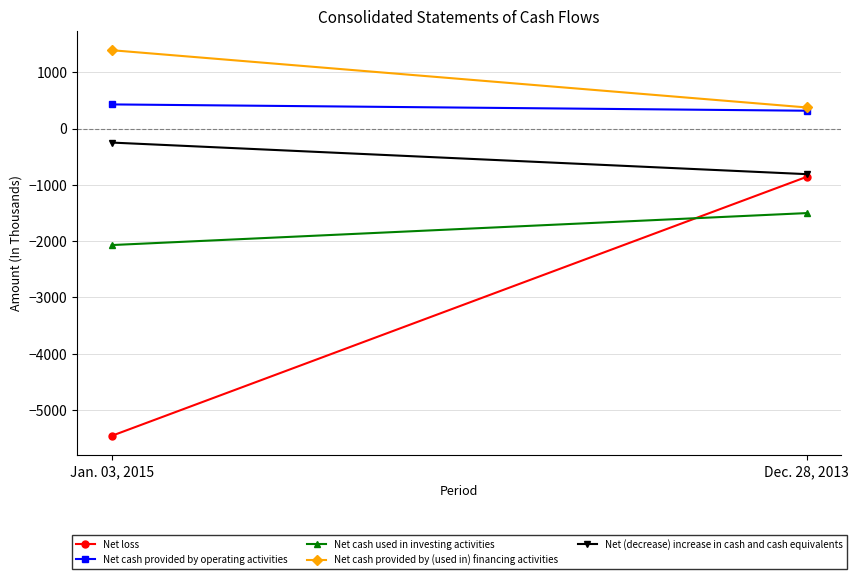

Reading left to right, list all the values displayed in this chart.

Net loss: -5459	-859
Net cash provided by operating activities: 429	317
Net cash used in investing activities: -2070	-1502
Net cash provided by (used in) financing activities: 1392	375
Net (decrease) increase in cash and cash equivalents: -249	-810